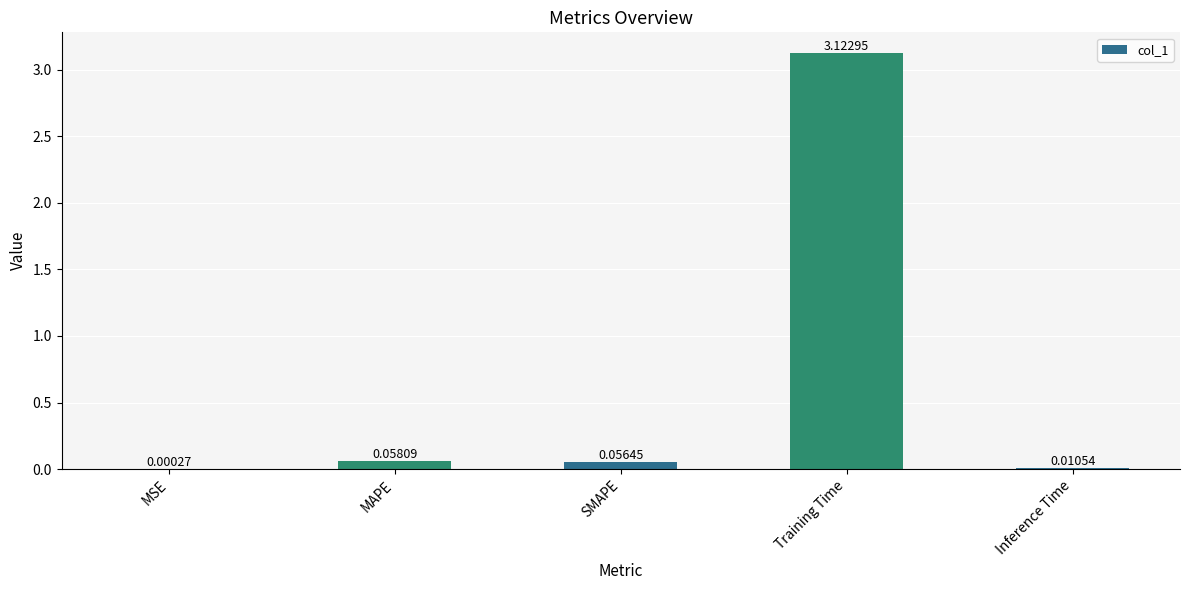

What is the sum of all values?

3.2